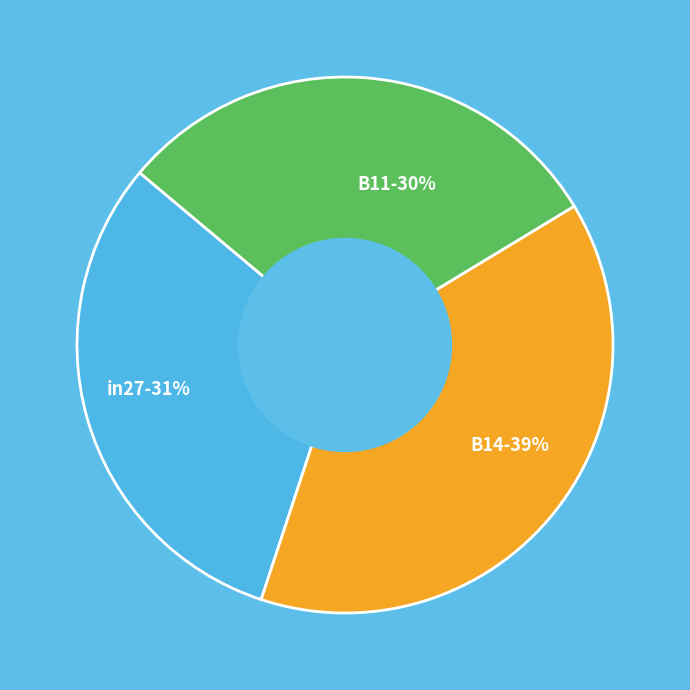

Does in27 account for over 50% of the chart?

No